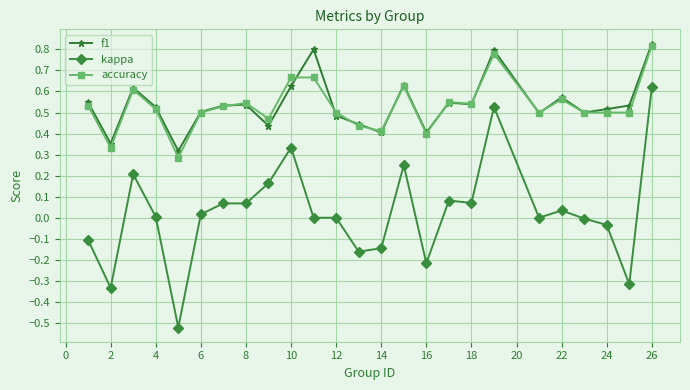

True or false: accuracy and kappa intersect in this chart.

False